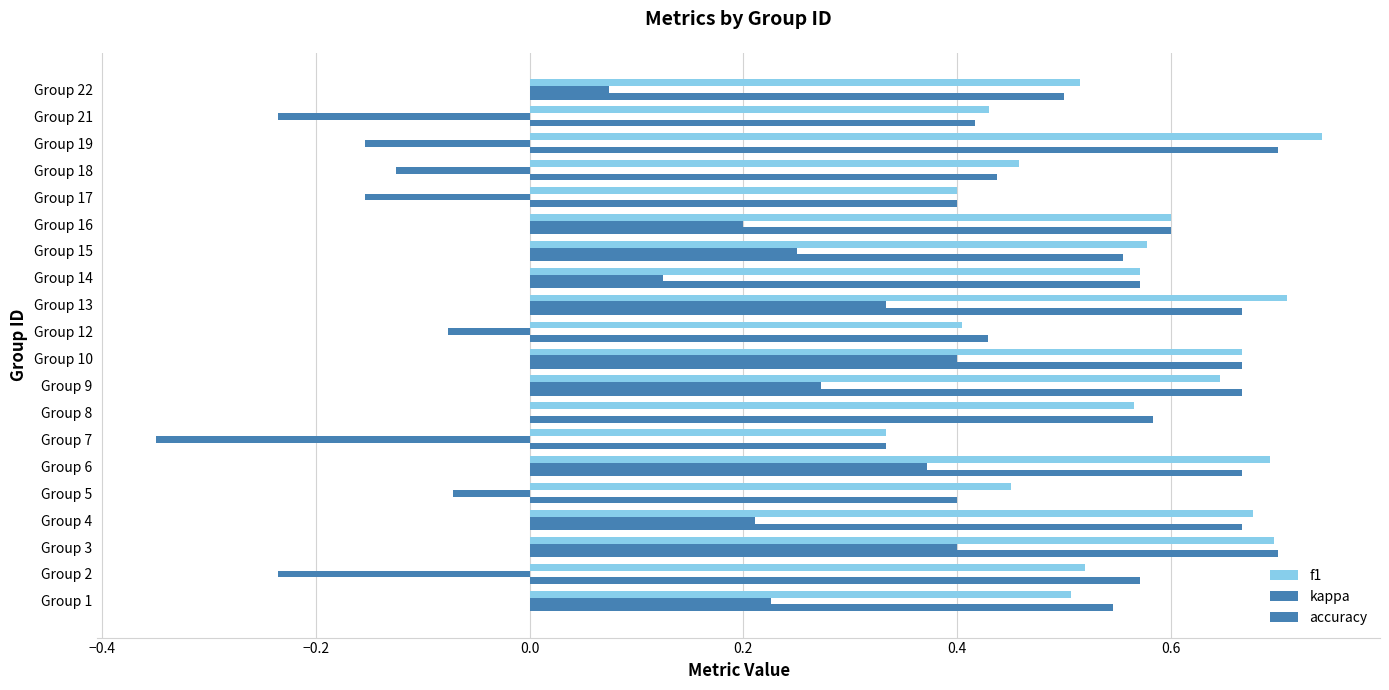

What is the difference between the second highest and minimum values in the kappa series?

0.7